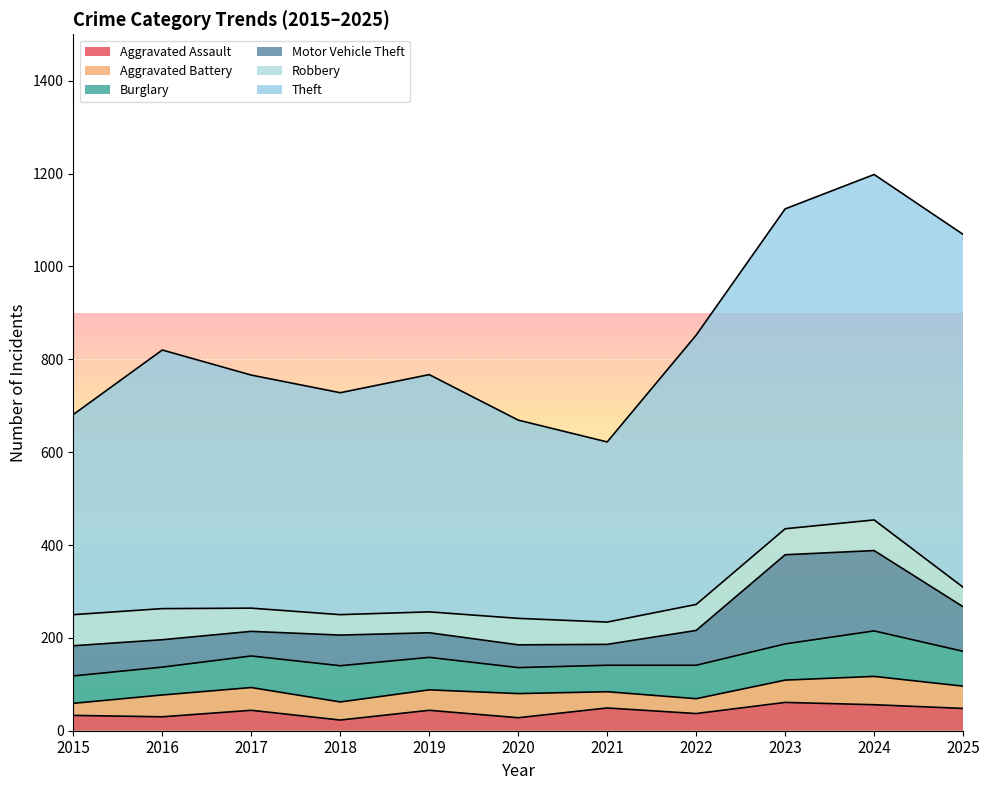

What is the sum of the Theft values at 2025 and 2018?

1238